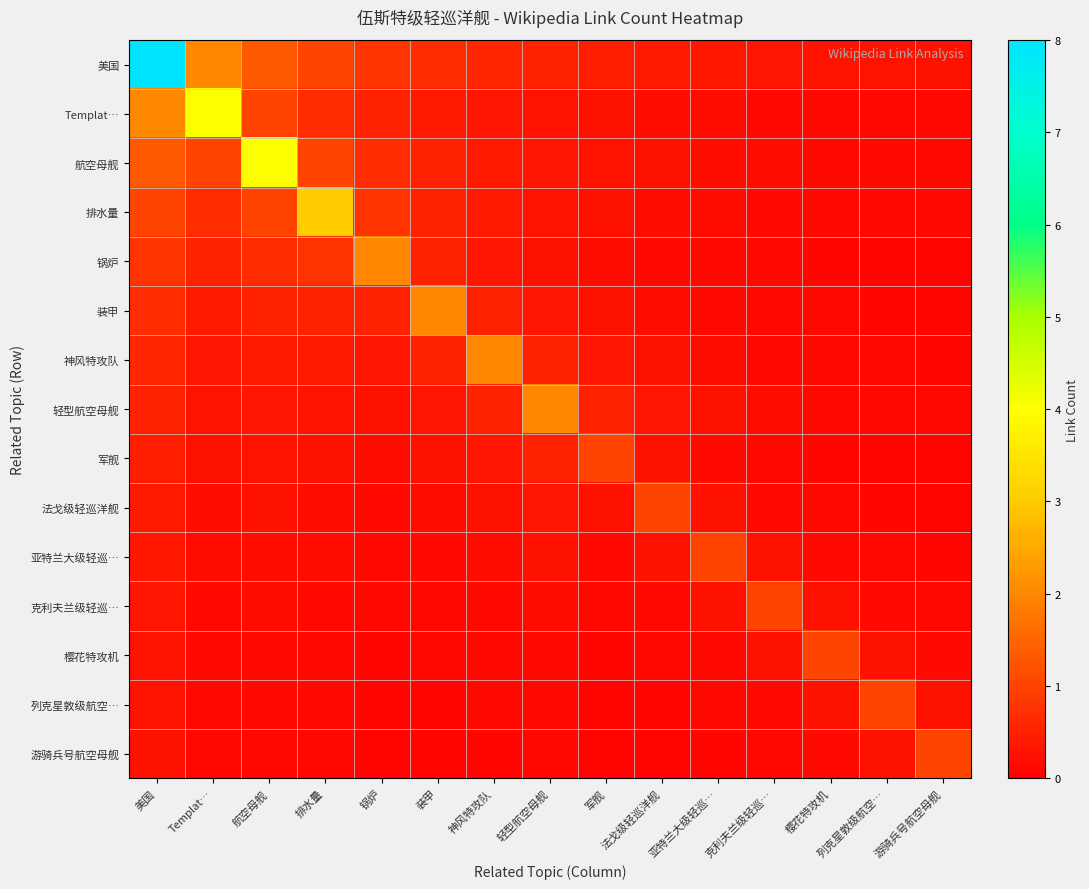

How many data points does each series have?

15